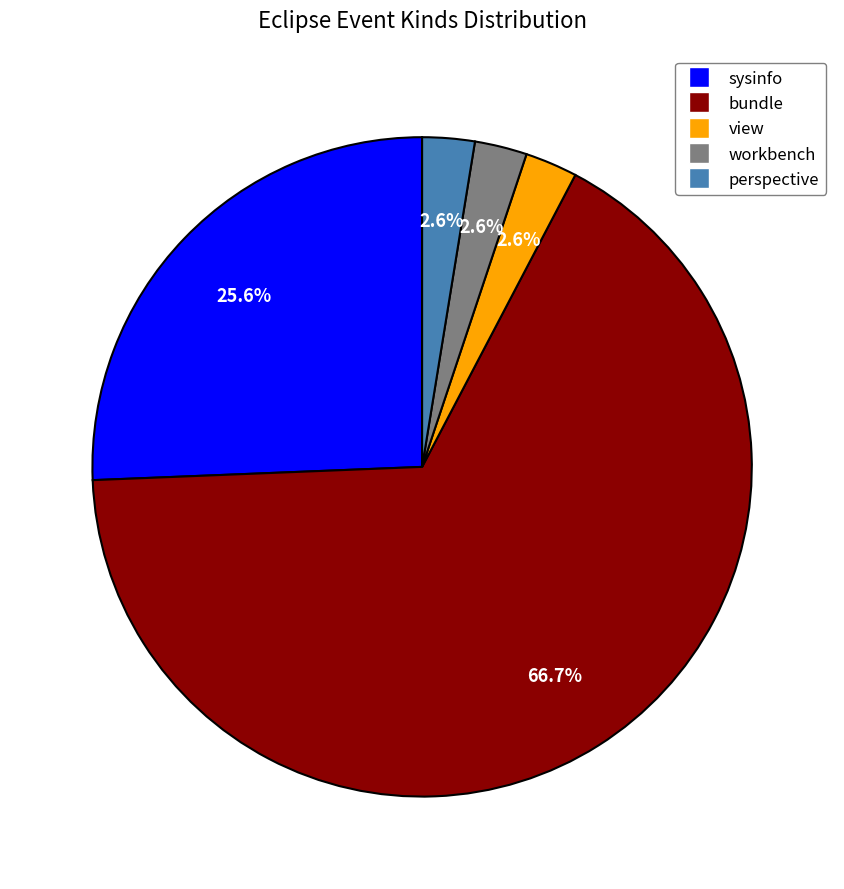

How many slices are in this pie chart?

5